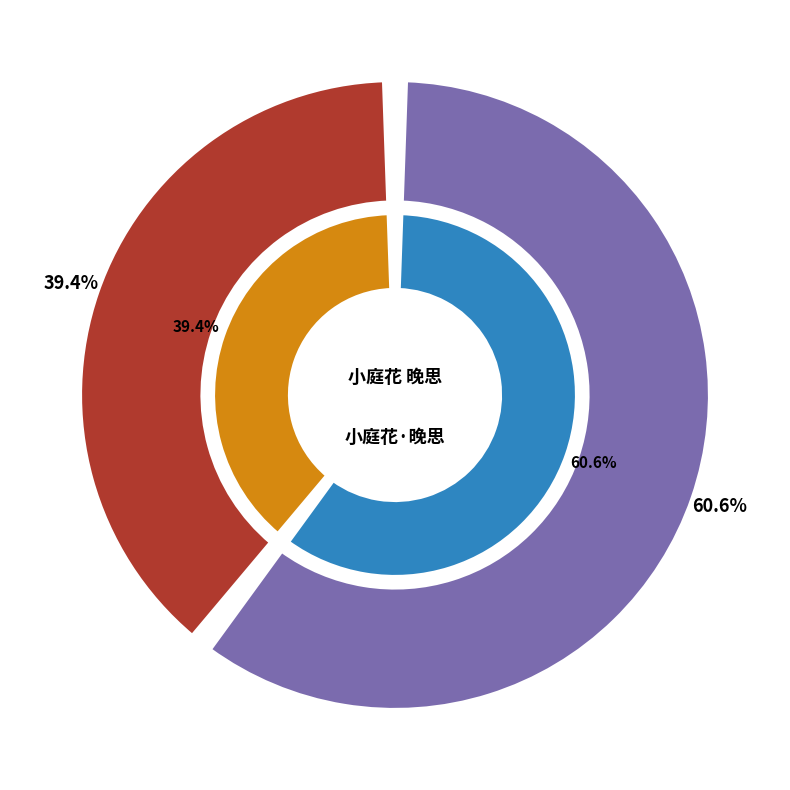

The 小庭花·晚思 slice represents 25% of the pie. True or false?

False